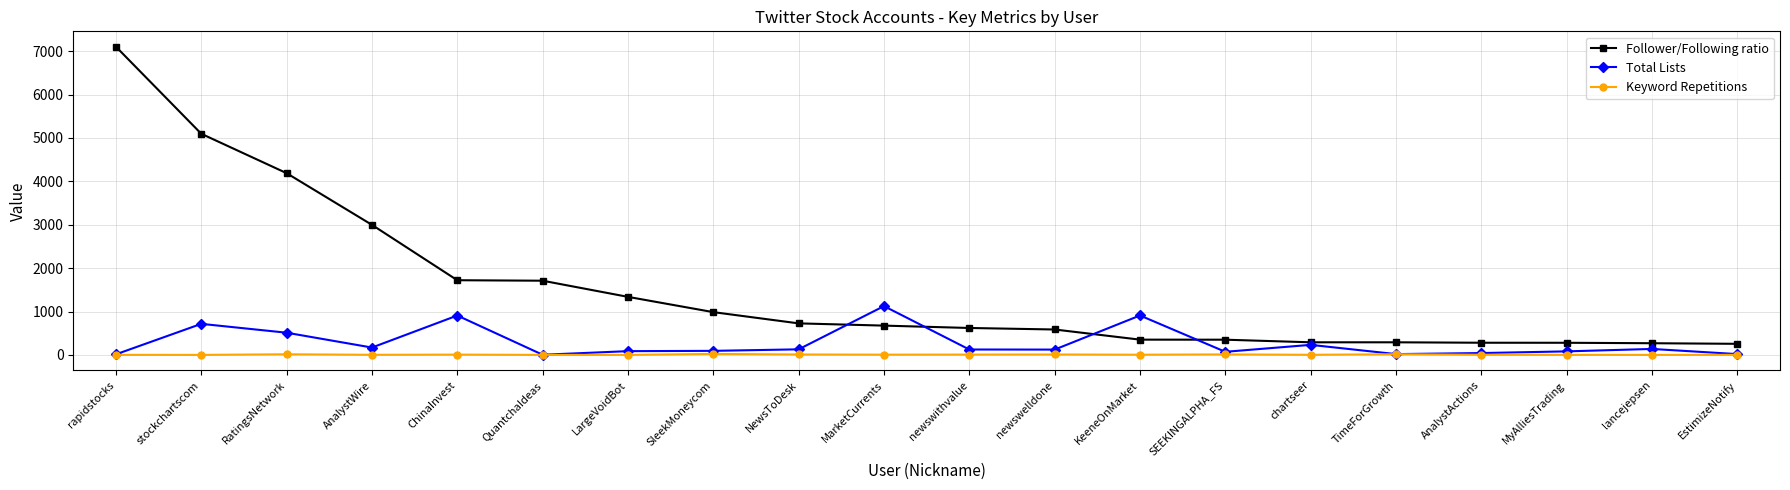

How many distinct data groups are displayed?

3